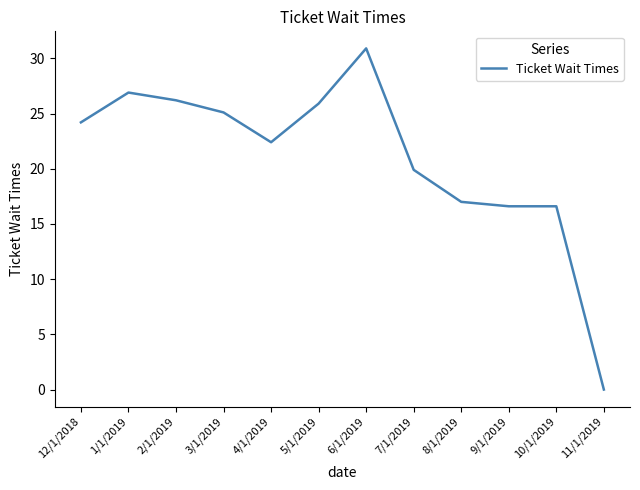

What position from the left is 12/1/2018?

1